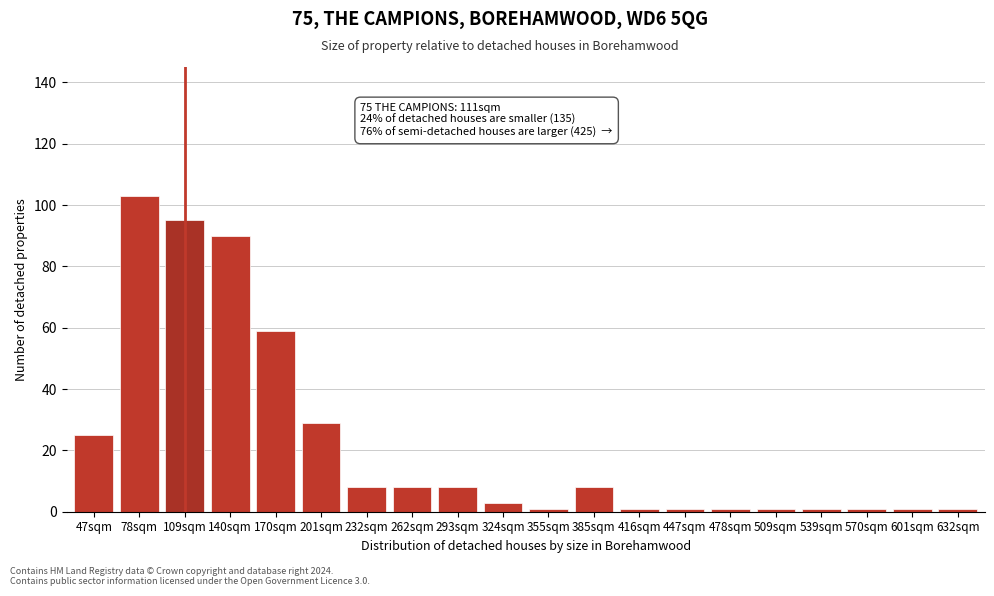

Reading left to right, extract all data points from this chart.

25	103	95	90	59	29	8	8	8	3	1	8	1	1	1	1	1	1	1	1